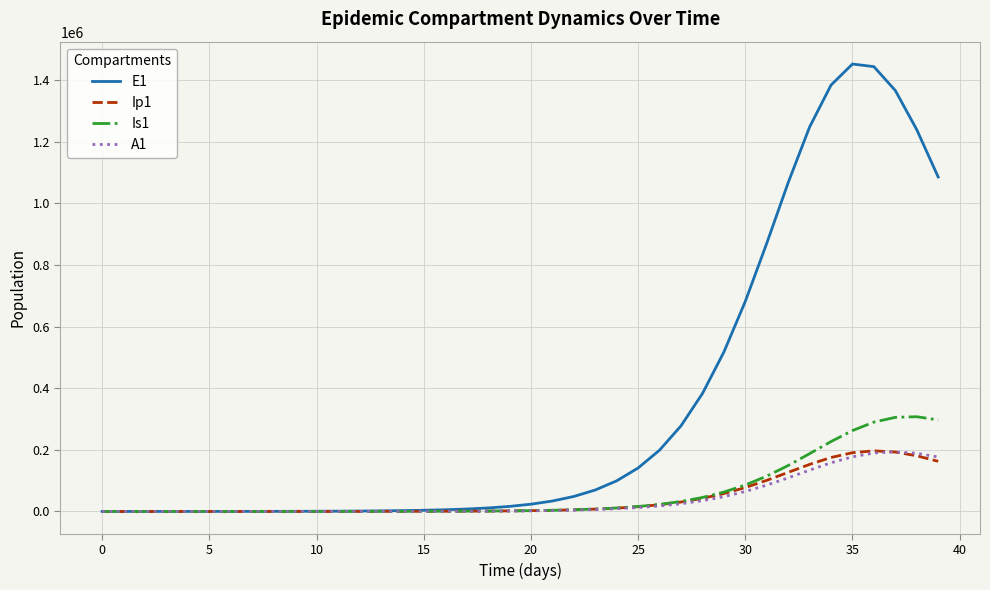

At how many categories does at least one series exceed 845647?

9